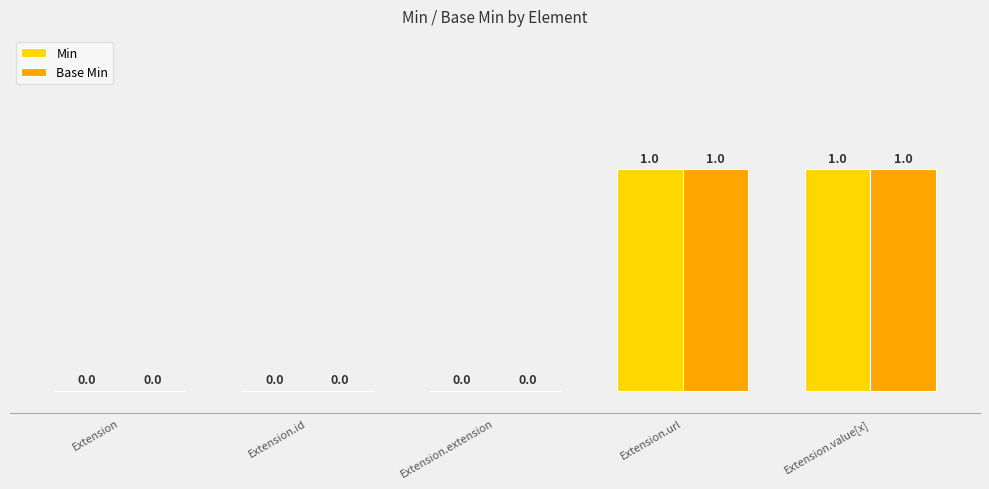

Reading right to left, transcribe all the data shown in this chart.

Min: 1	1	0	0	0
Base Min: 1	1	0	0	0